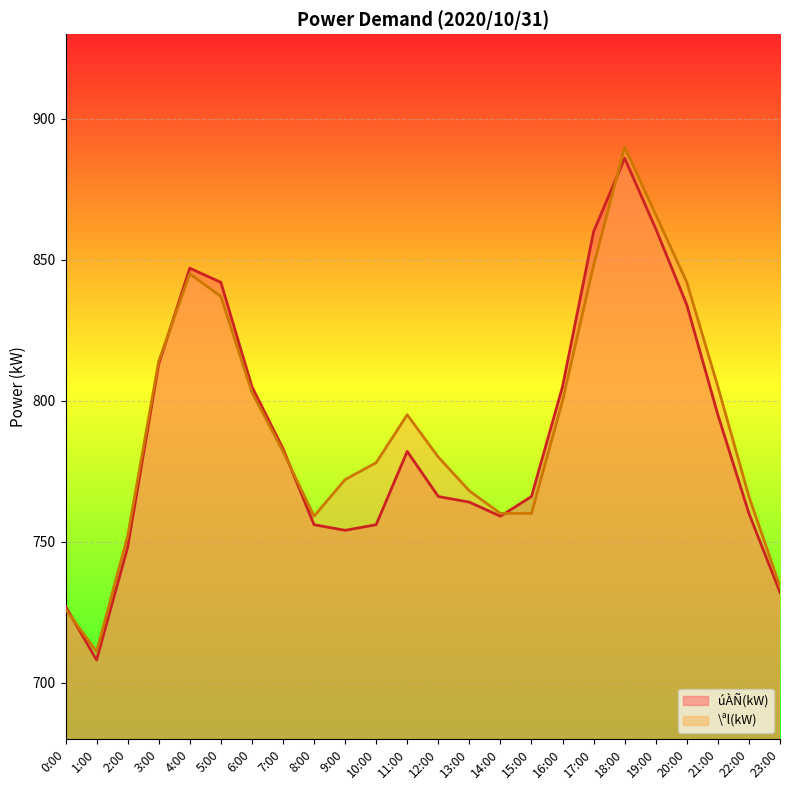

Between 2:00 and 8:00, which series saw the biggest shift?

úÀÑ(kW)